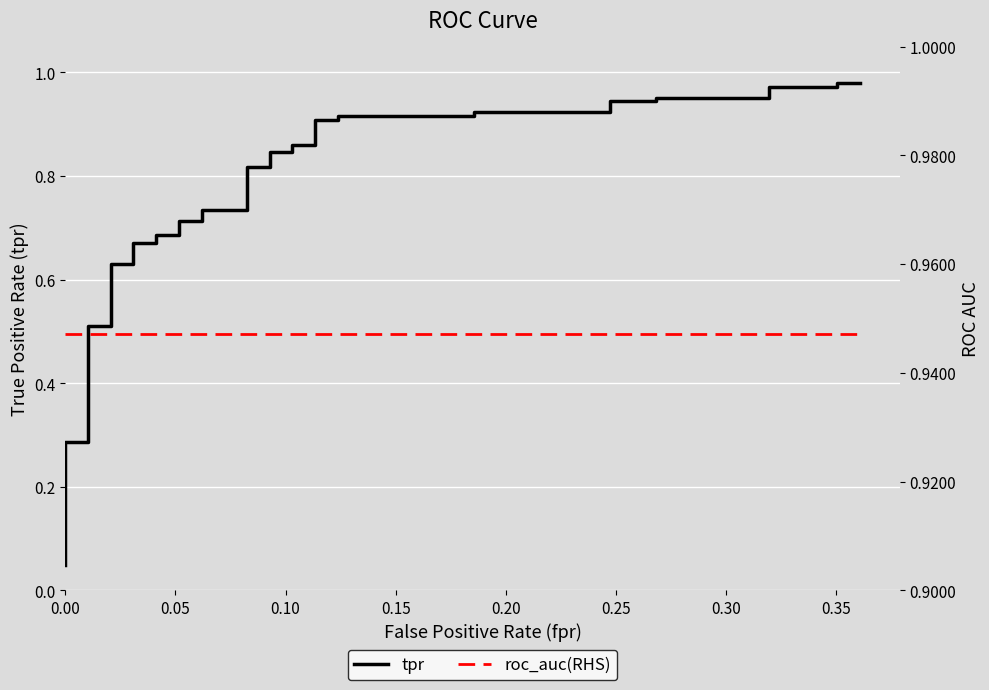

What is the lowest value of the roc_auc(RHS) series?

0.9